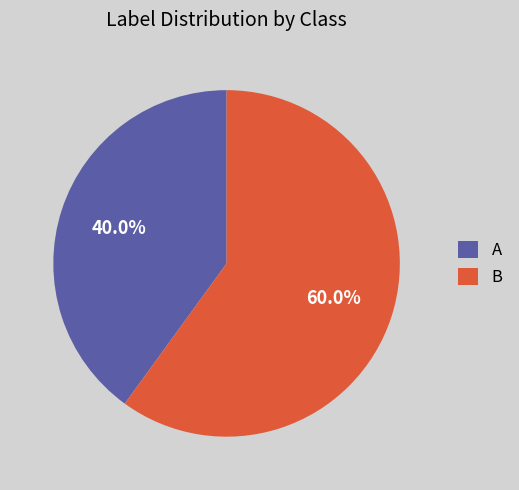

Which category has the smallest portion of the pie?

A